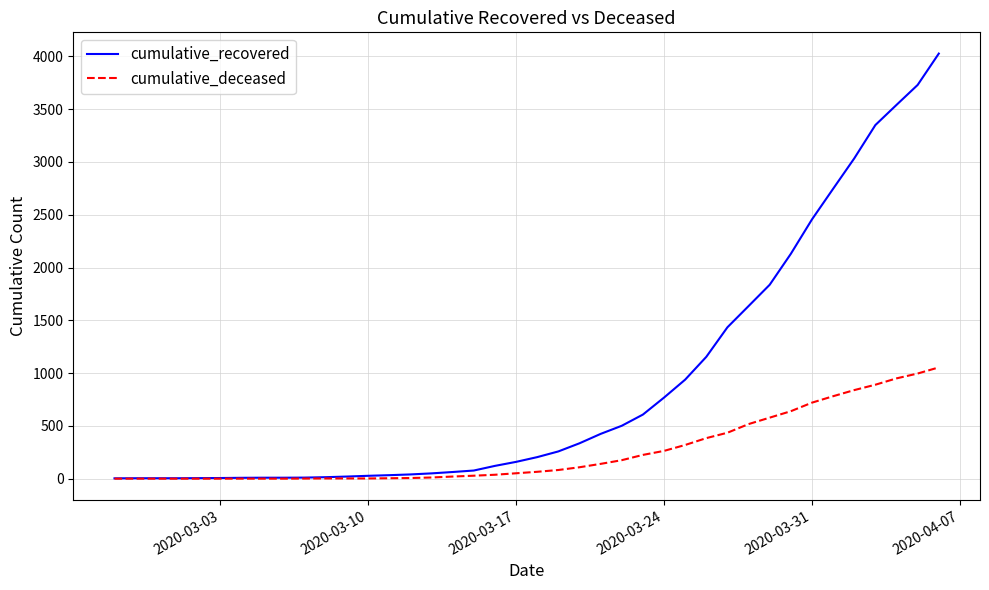

Which series has the largest total across all categories?

cumulative_recovered